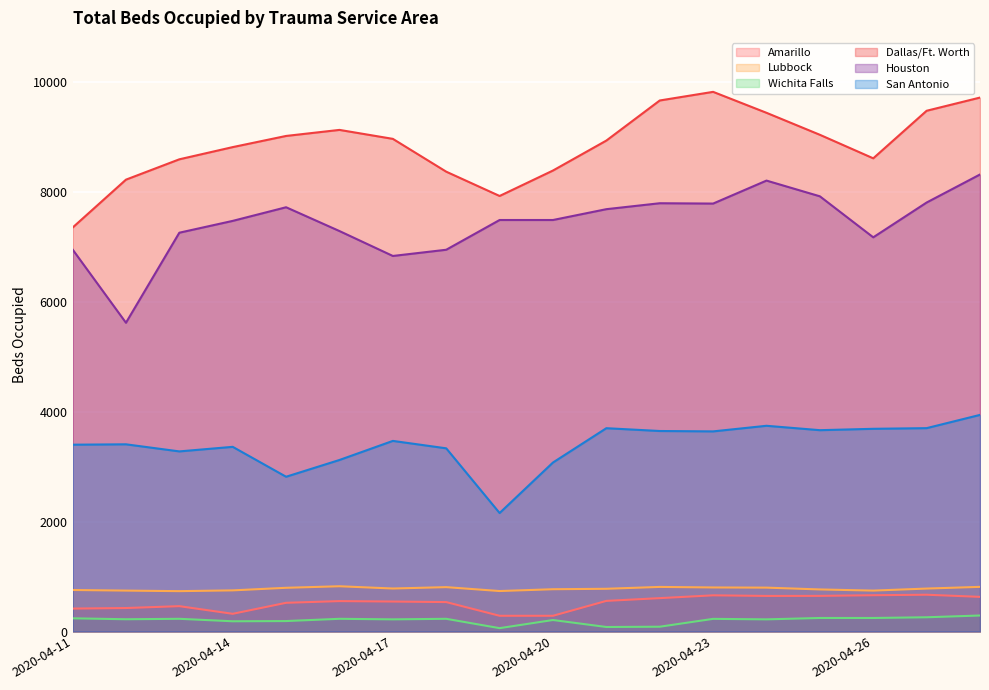

True or false: Wichita Falls and Amarillo cross at least once.

False